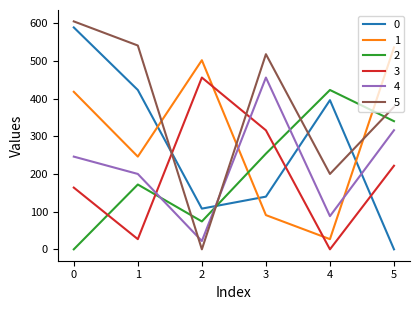

True or false: 2 has a value of 260.6 at 4.

False